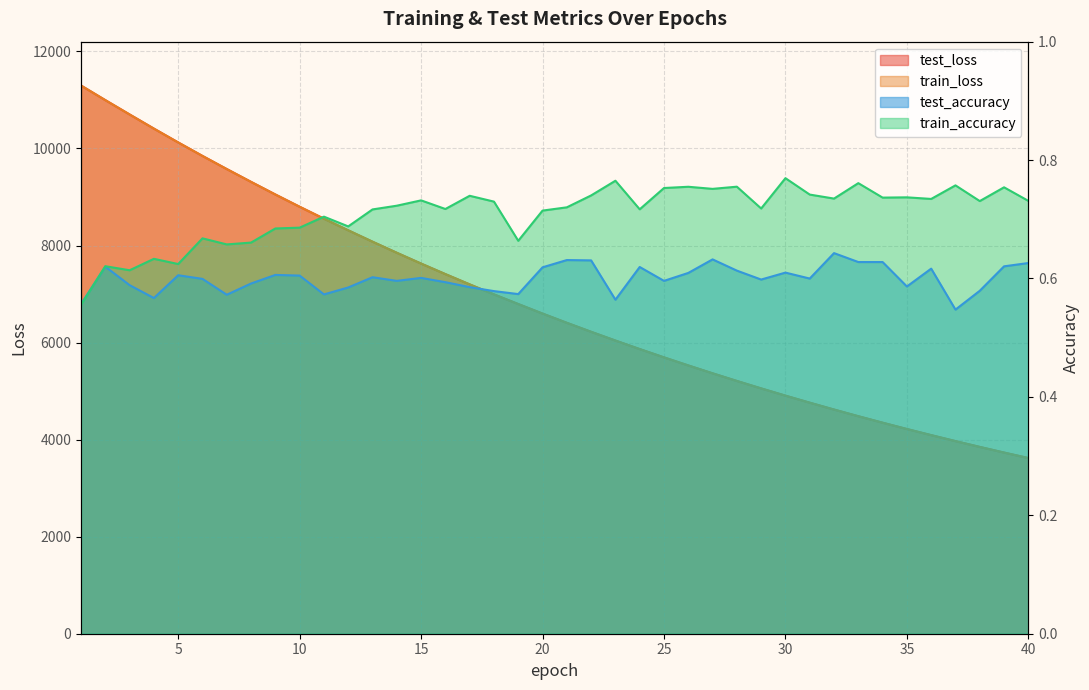

Rank the categories by train_loss value from lowest to highest.

40, 39, 38, 37, 36, 35, 34, 33, 32, 31, 30, 29, 28, 27, 26, 25, 24, 23, 22, 21, 20, 19, 18, 17, 16, 15, 14, 13, 12, 11, 10, 9, 8, 7, 6, 5, 4, 3, 2, 1